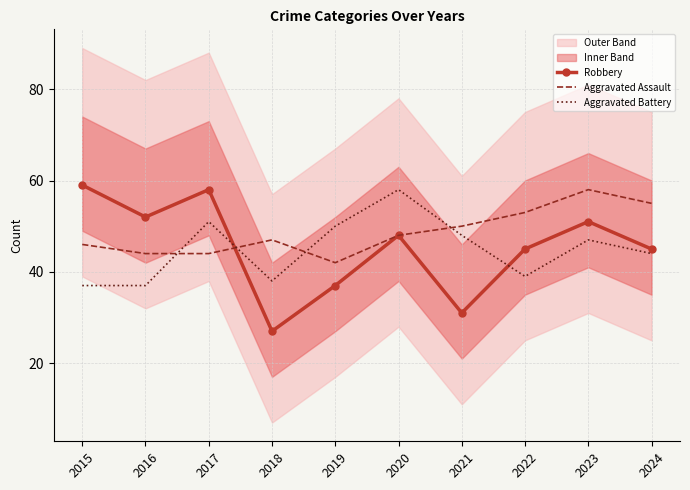

Which series has the largest total across all categories?

Aggravated Assault